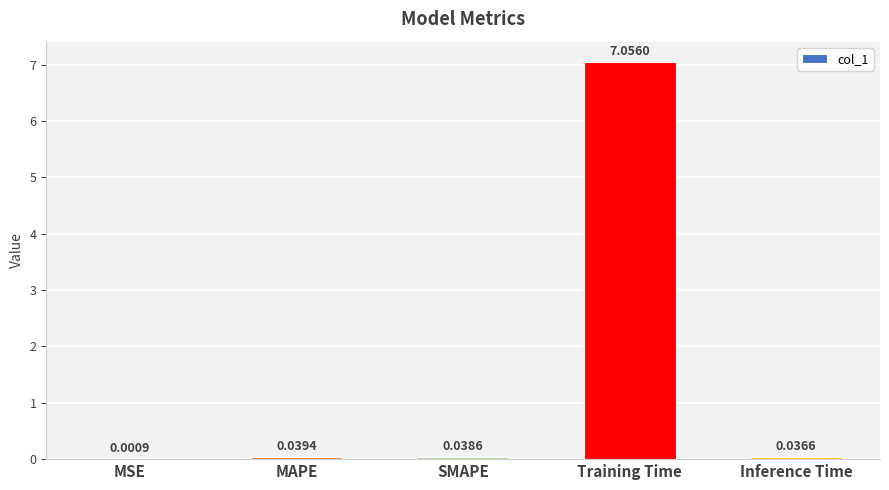

At which label is the value closest to 3?

MAPE